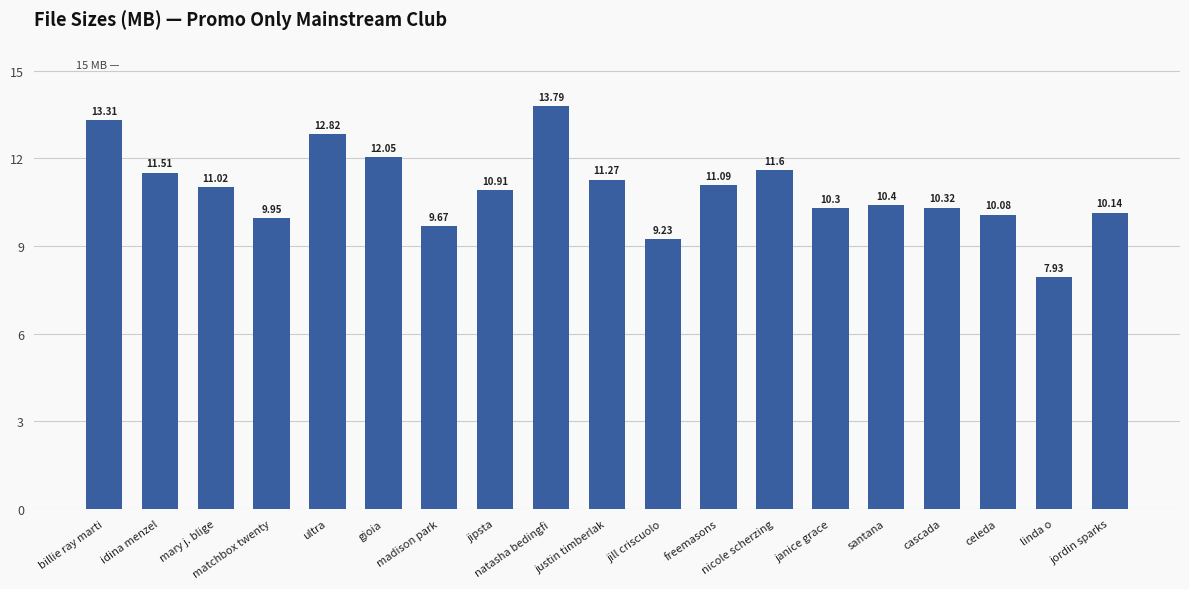

What value does the data have at mary j. blige?

11.0